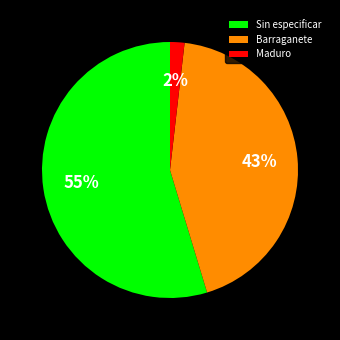

Rank the categories by value from highest to lowest.

Sin especificar, Barraganete, Maduro